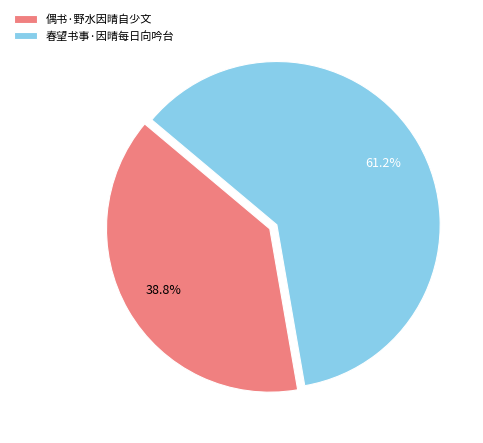

What percentage is NOT represented by 偶书·野水因晴自少文?

61.2%